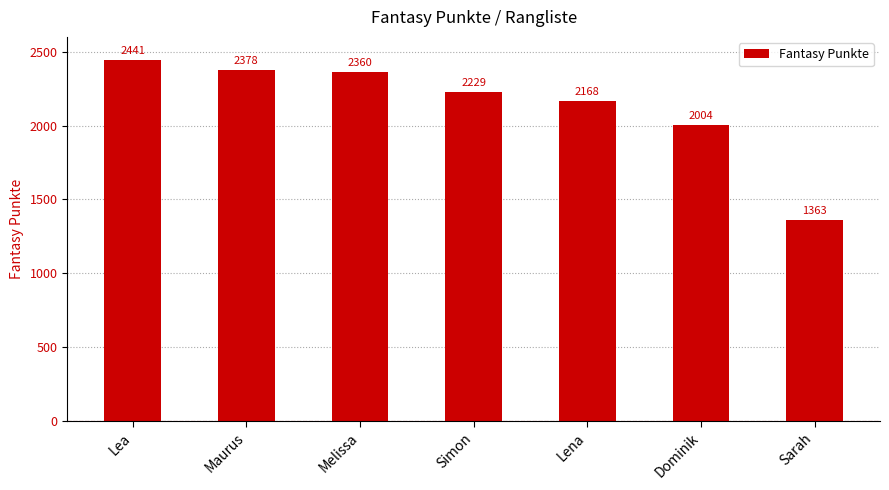

Reading left to right, transcribe all the data shown in this chart.

Lea=2441	Maurus=2378	Melissa=2360	Simon=2229	Lena=2168	Dominik=2004	Sarah=1363